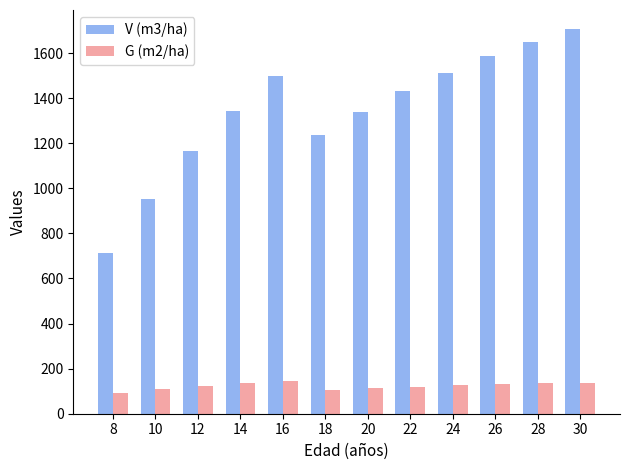

At which category is the sum across all series the highest?

30